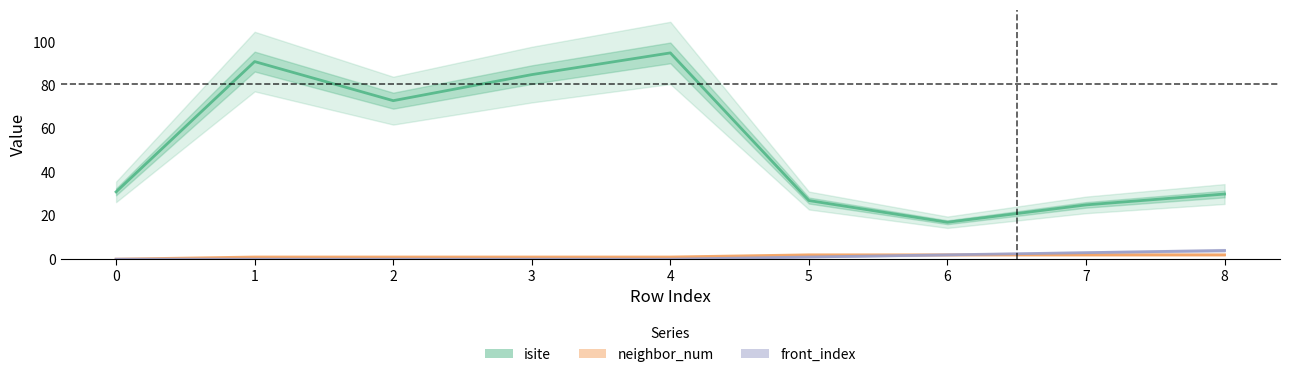

The value of neighbor_num at 2 is 1. True or false?

True